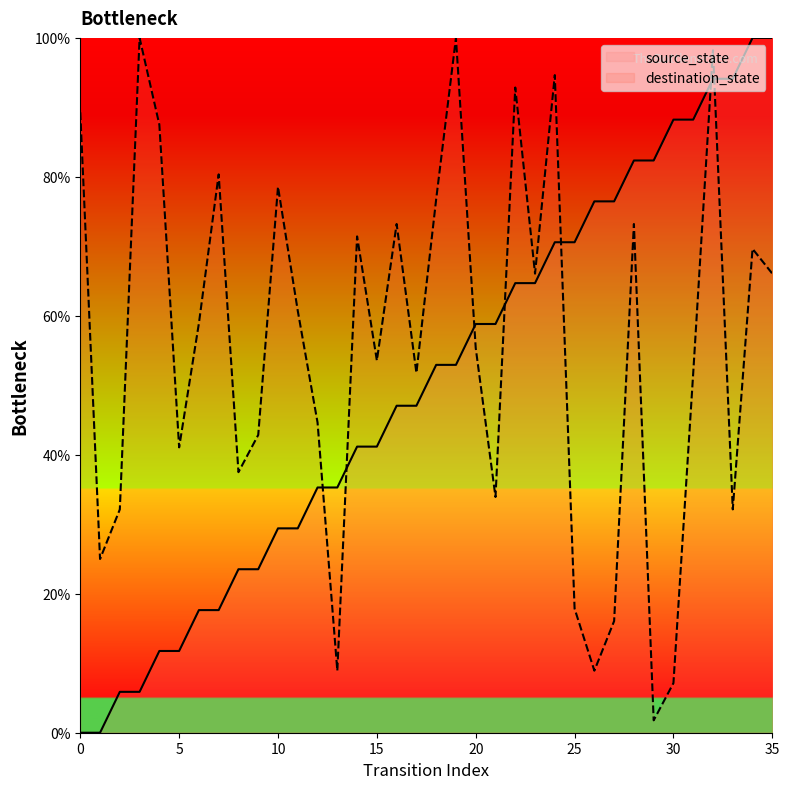

What is the approximate value of source_state at 19?

52.9